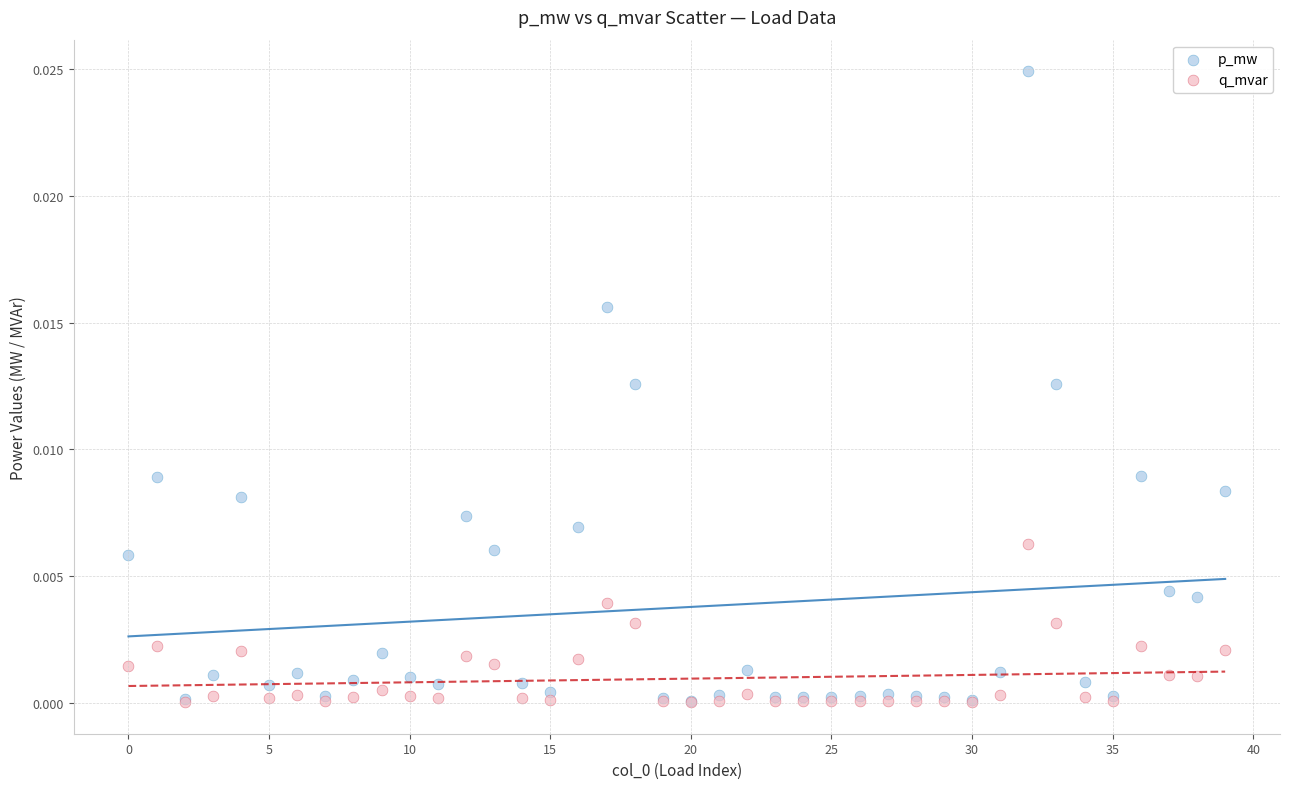

What are all the series names shown in the legend?

p_mw, q_mvar